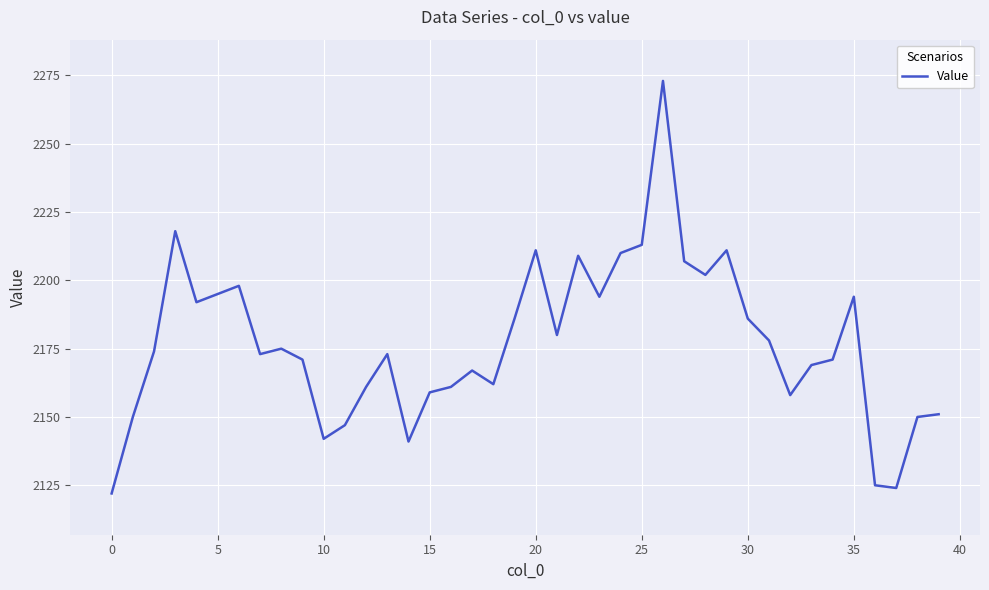

What is the difference between the maximum and minimum values?

151